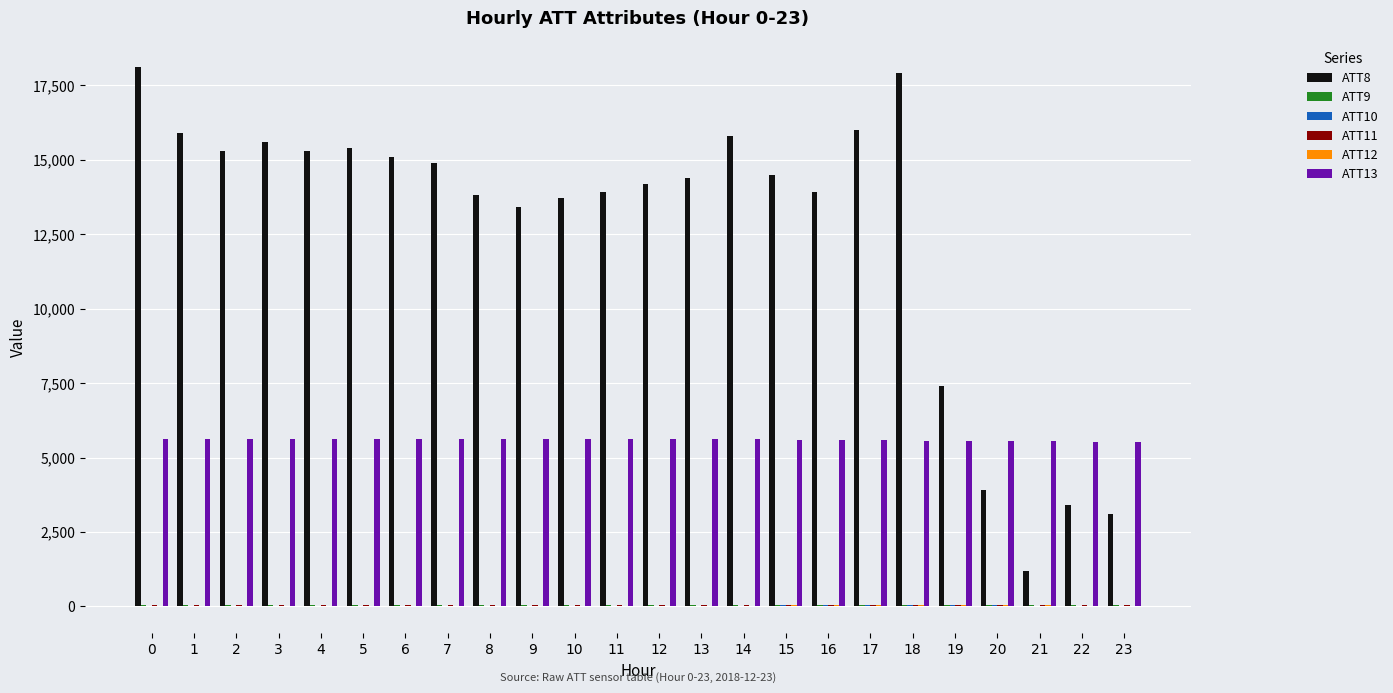

The value of ATT8 at 23 is 3100.0. True or false?

True